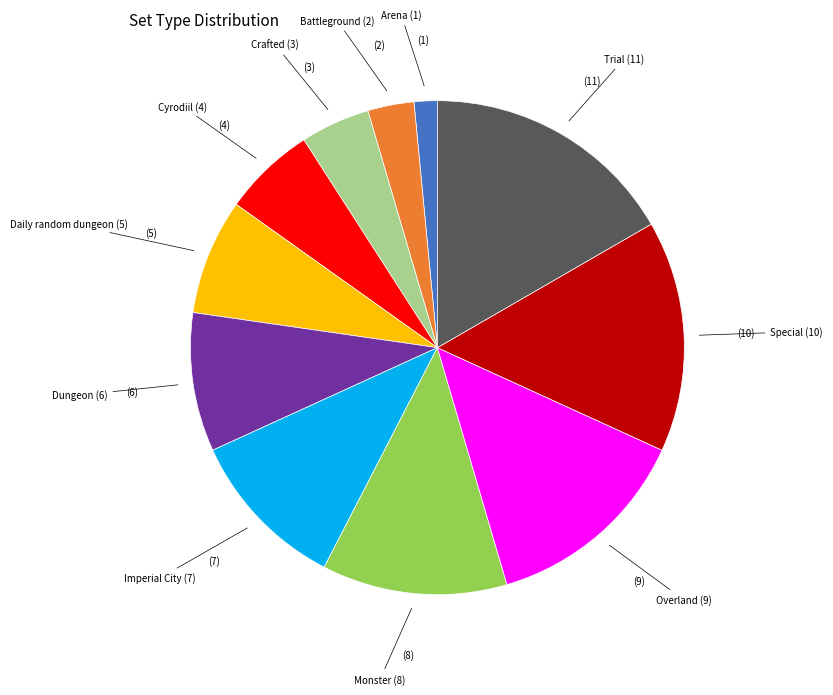

Does any single category account for the majority?

No